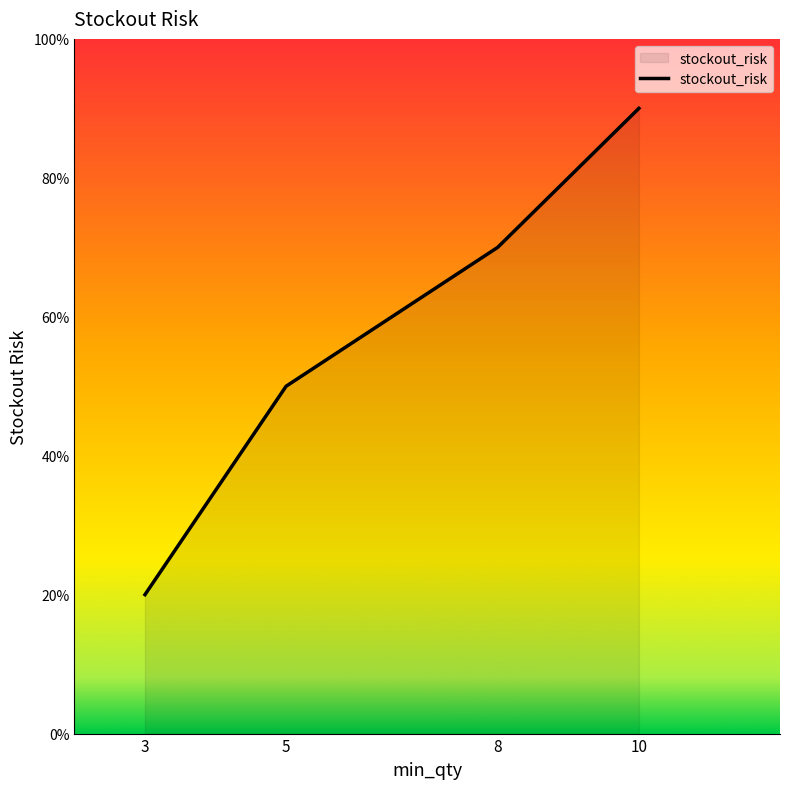

Which has a higher value, 10 or 8?

10